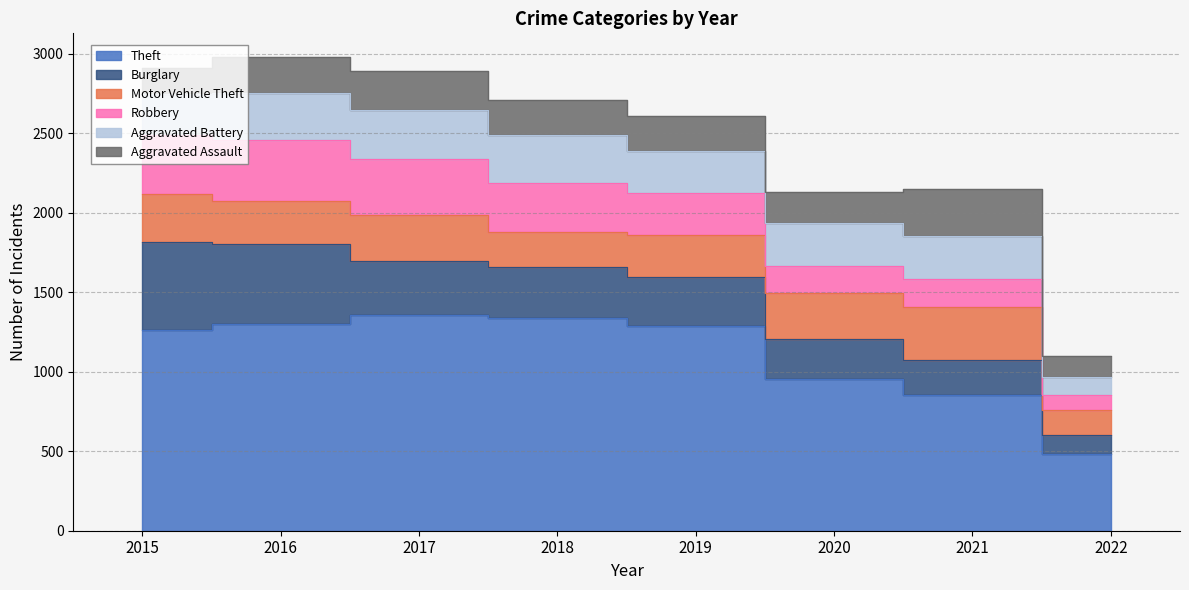

Between 2020 and 2015, which is larger?

2015